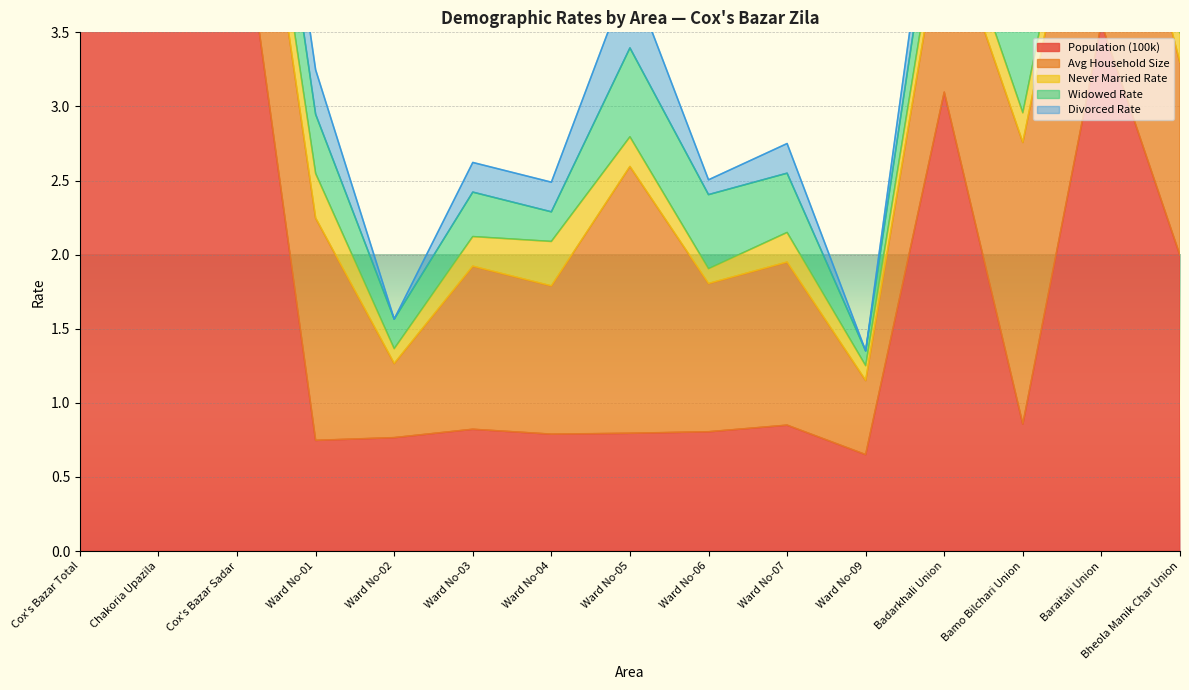

What is the total value across all series at Badarkhali Union?

5.2